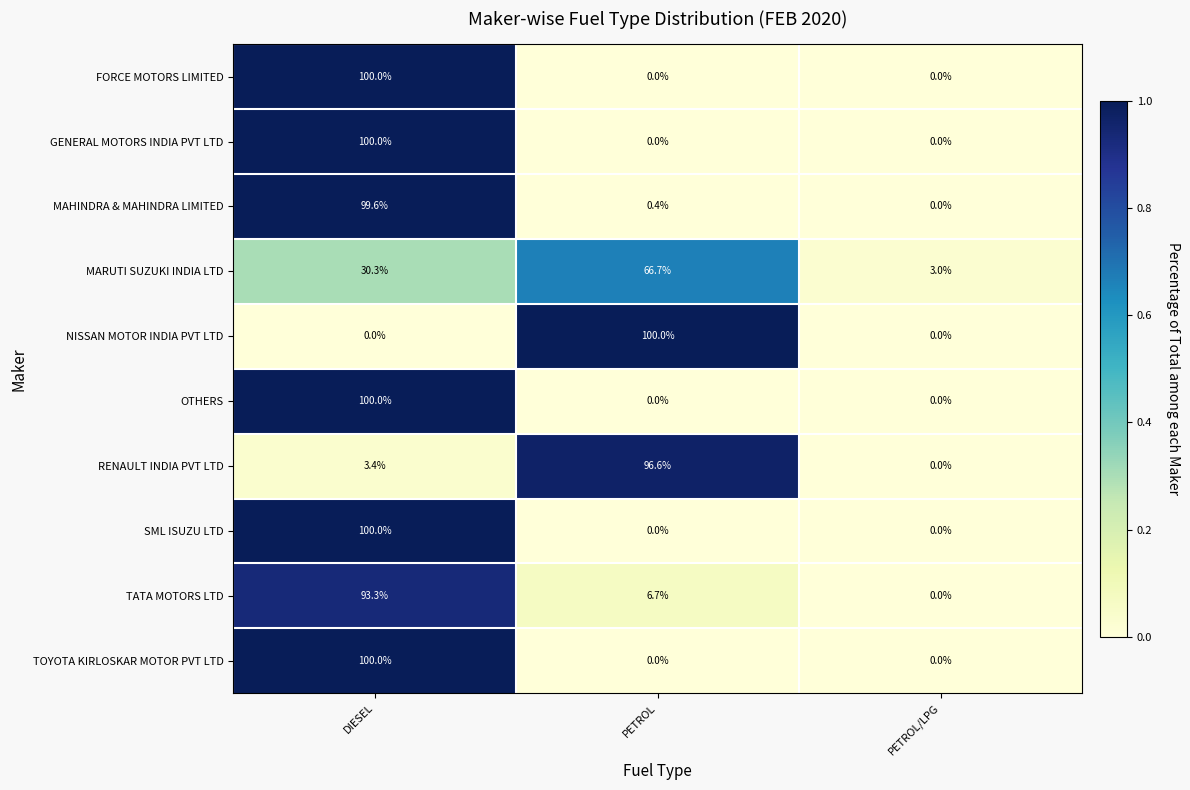

What is the difference between the highest and lowest values at PETROL/LPG?

3.0